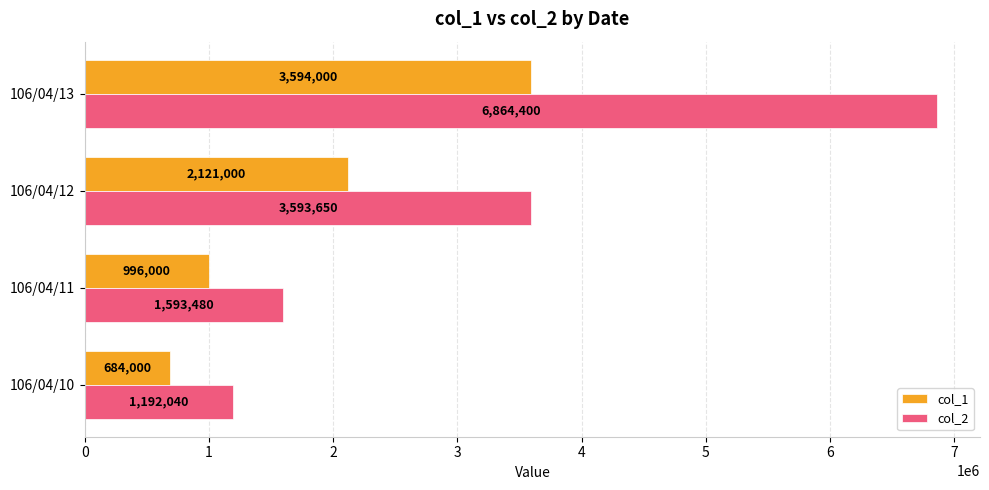

Is the value of col_1 at 106/04/11 greater than the value of col_2 at 106/04/10?

No